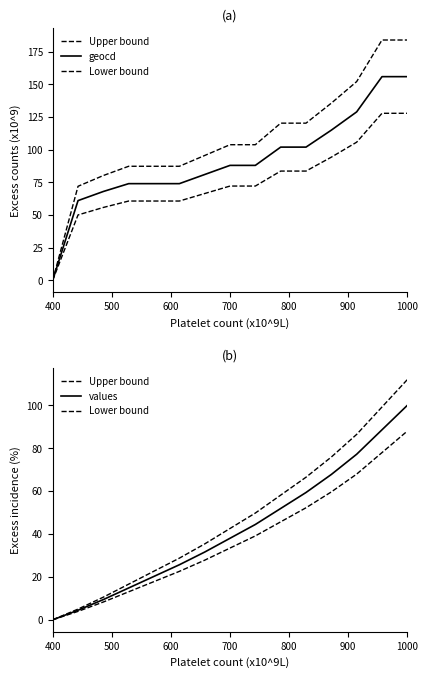

Count the number of categories in the chart.

15